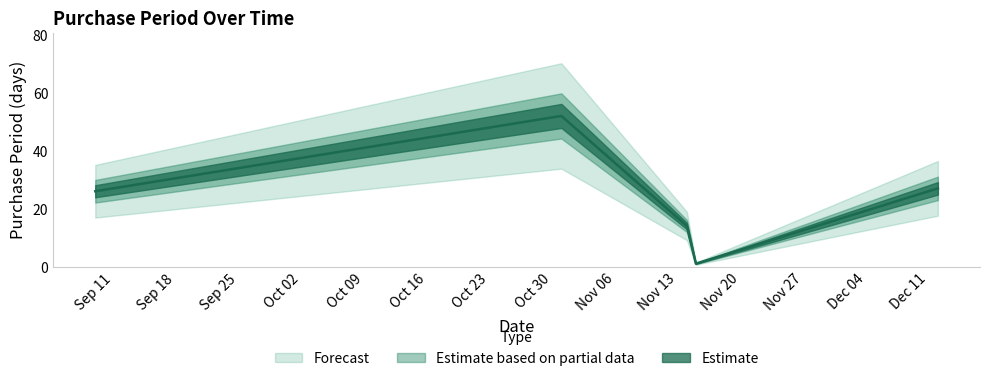

The value at 2017-11-14 is 14. True or false?

True